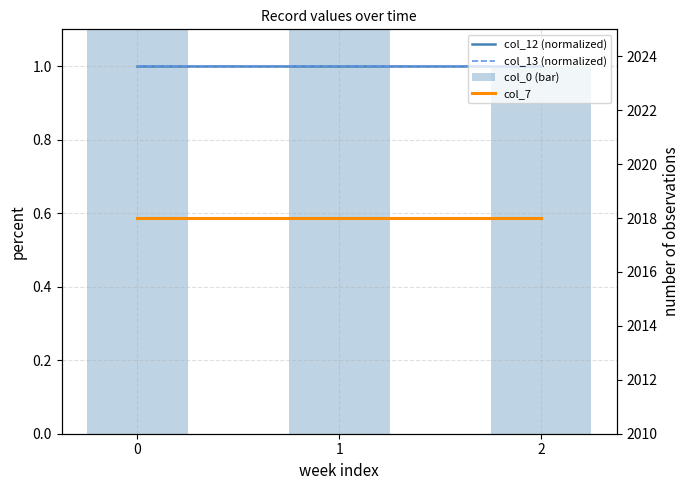

Rank the series by their maximum value, from highest to lowest.

col_7, col_0 (bar), col_12 (normalized), col_13 (normalized)